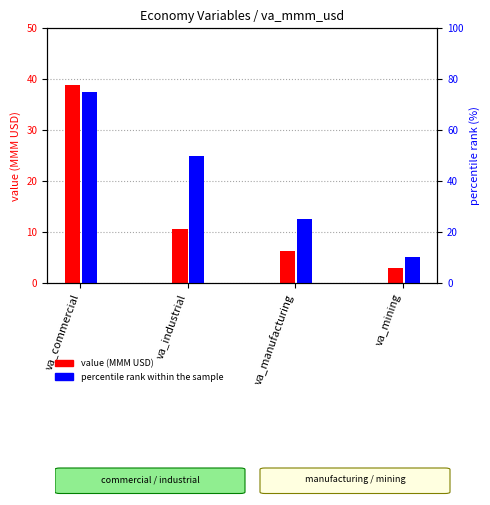

What position from the right is va_manufacturing?

2